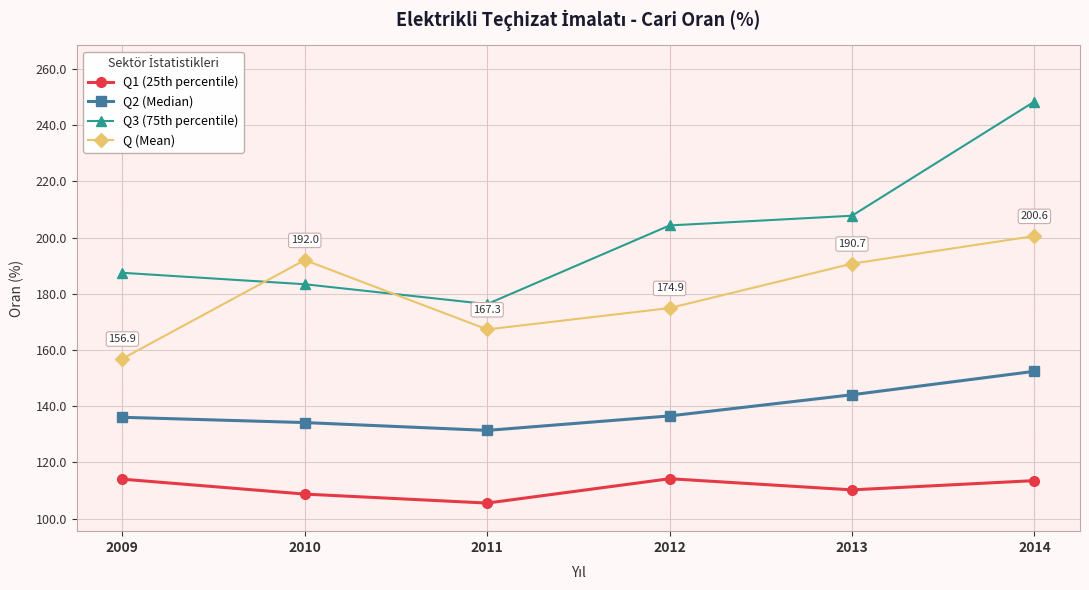

True or false: Q1 (25th percentile) and Q3 (75th percentile) cross at least once.

False